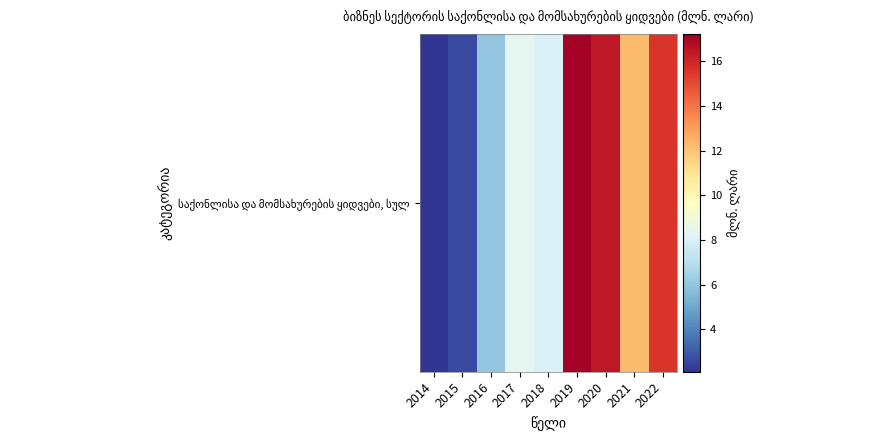

At which label does the data first exceed 8?

2017